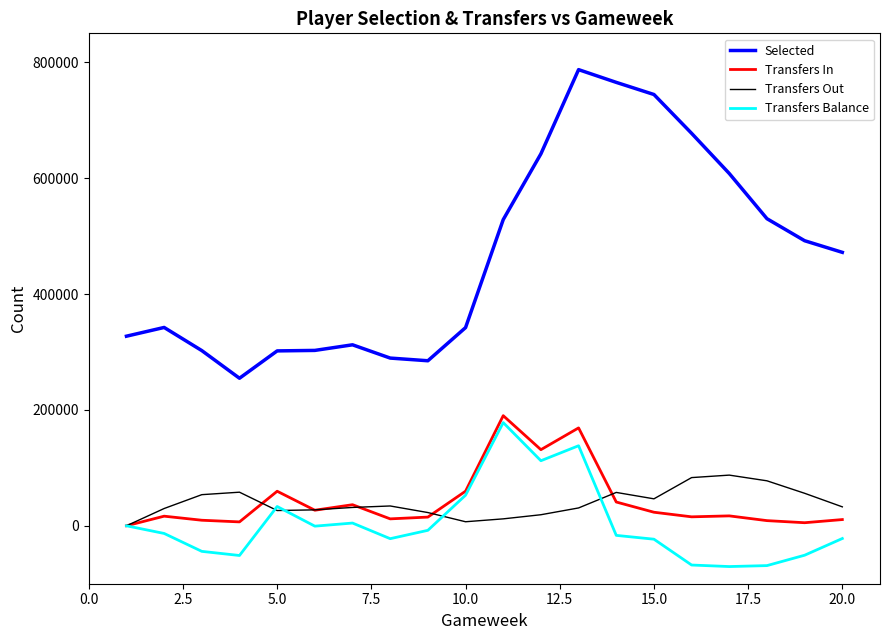

Which series has the largest range (max minus min)?

Selected